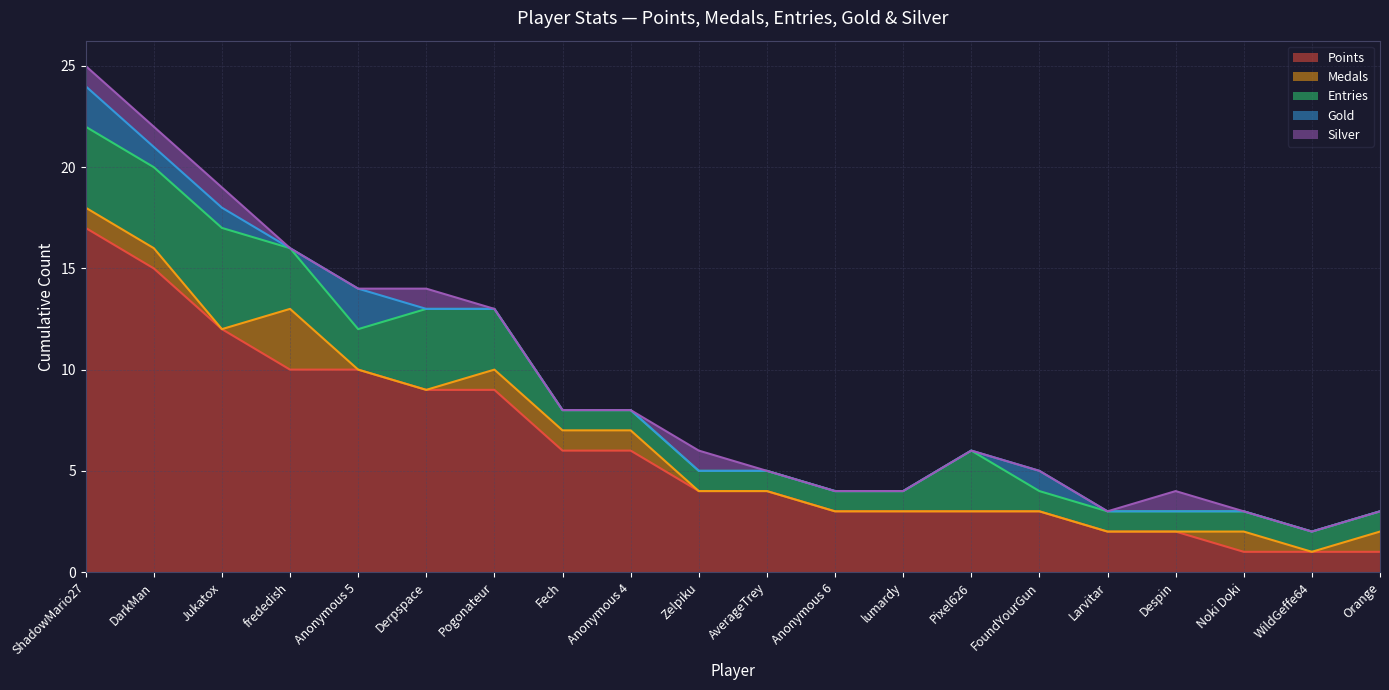

Which category has the highest value across all series?

ShadowMario27